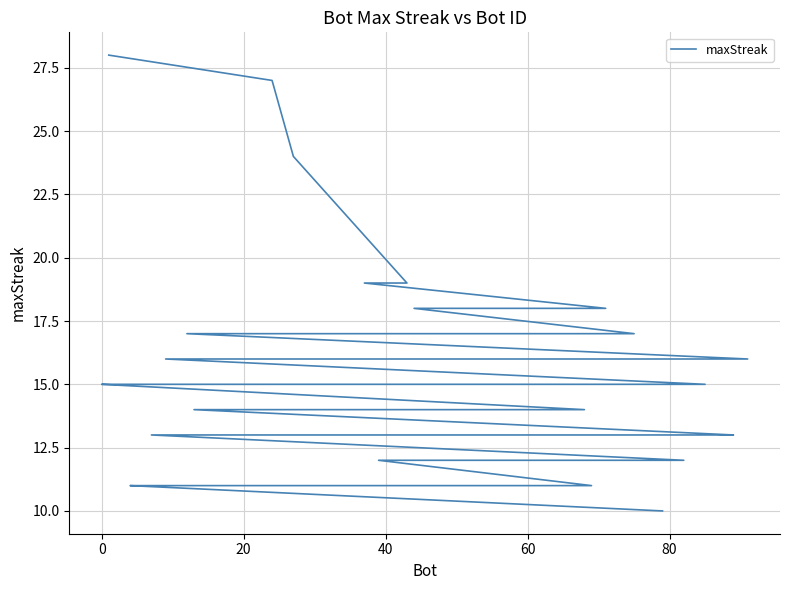

What is the average value?

15